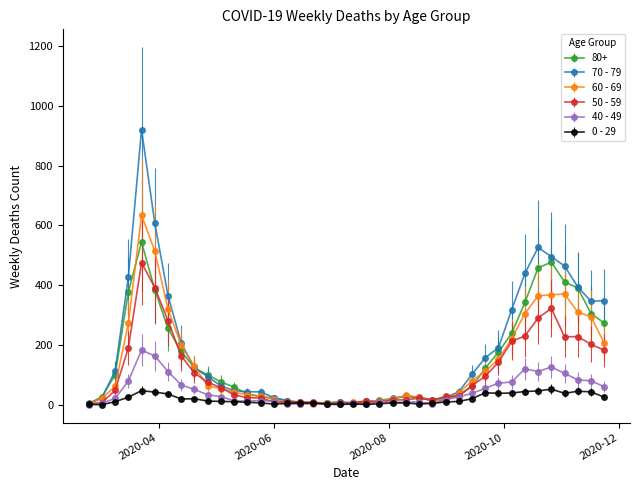

What are all the series names shown in the legend?

80+, 70 - 79, 60 - 69, 50 - 59, 40 - 49, 0 - 29